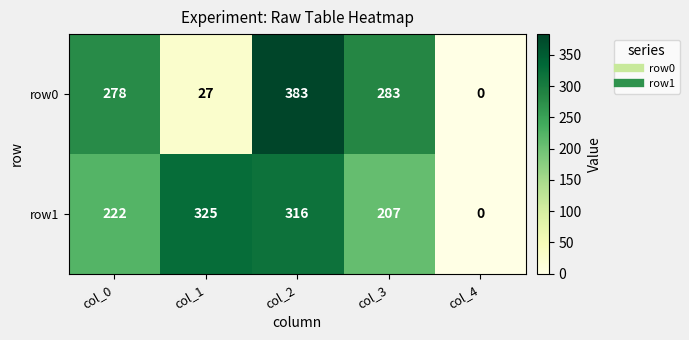

At which category does the chart reach its peak across all series?

col_2